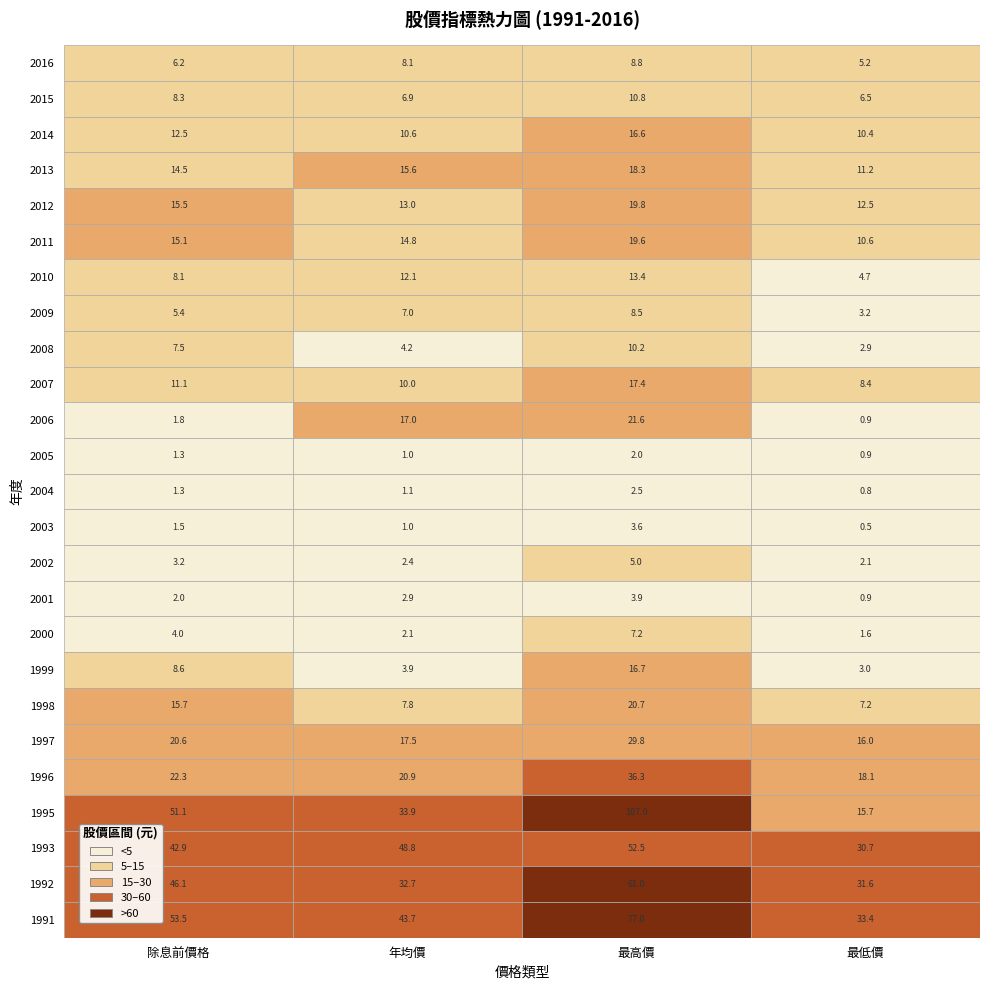

What is the sum of all 除息前價格 values?

380.1